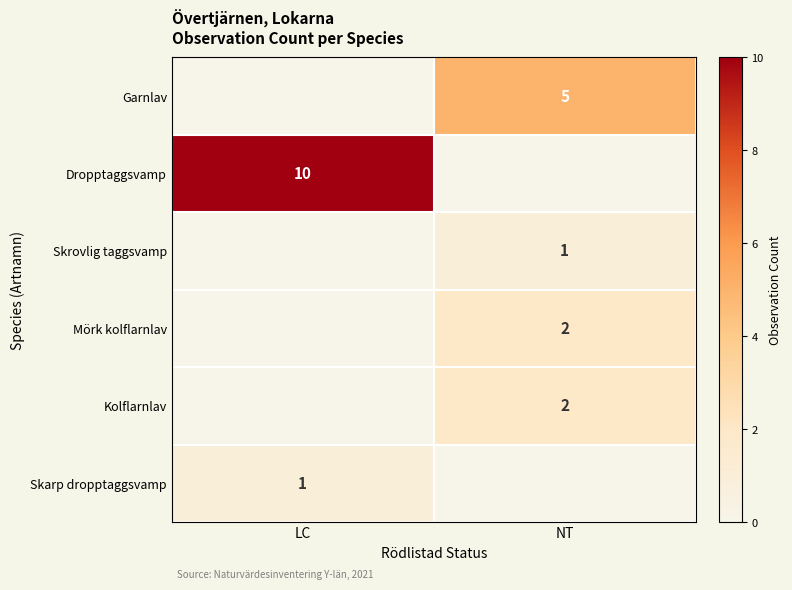

The value of Skrovlig taggsvamp at NT is 1. True or false?

True